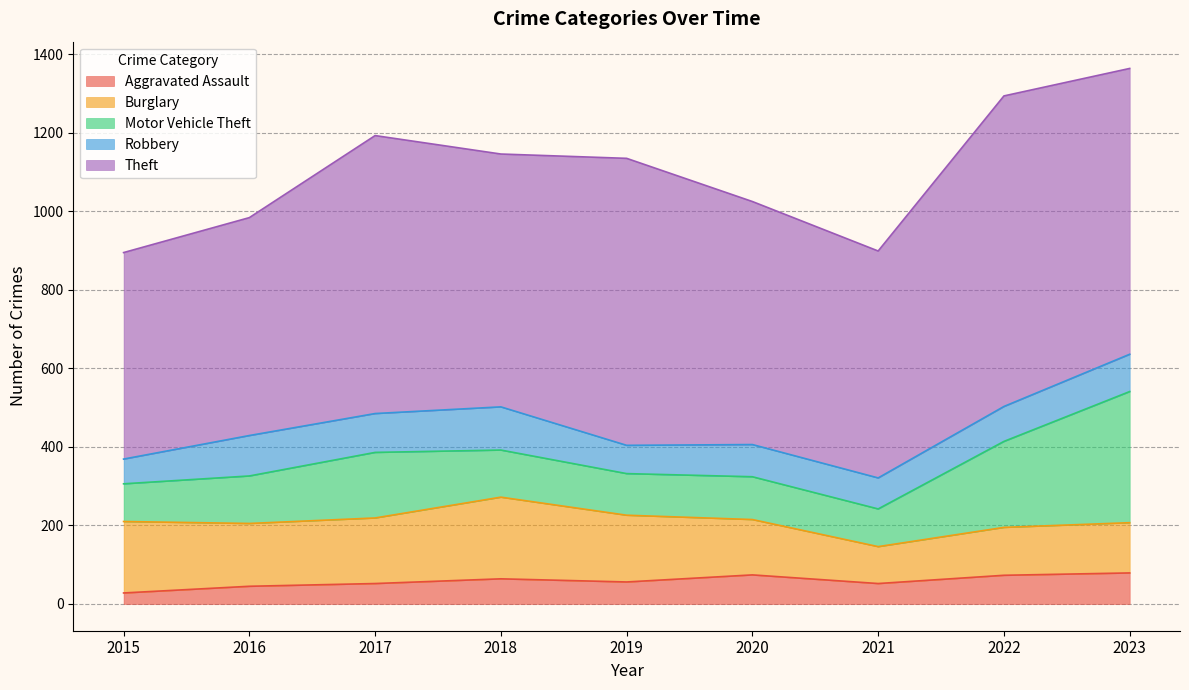

True or false: Theft has more than 2 interior local peaks.

True